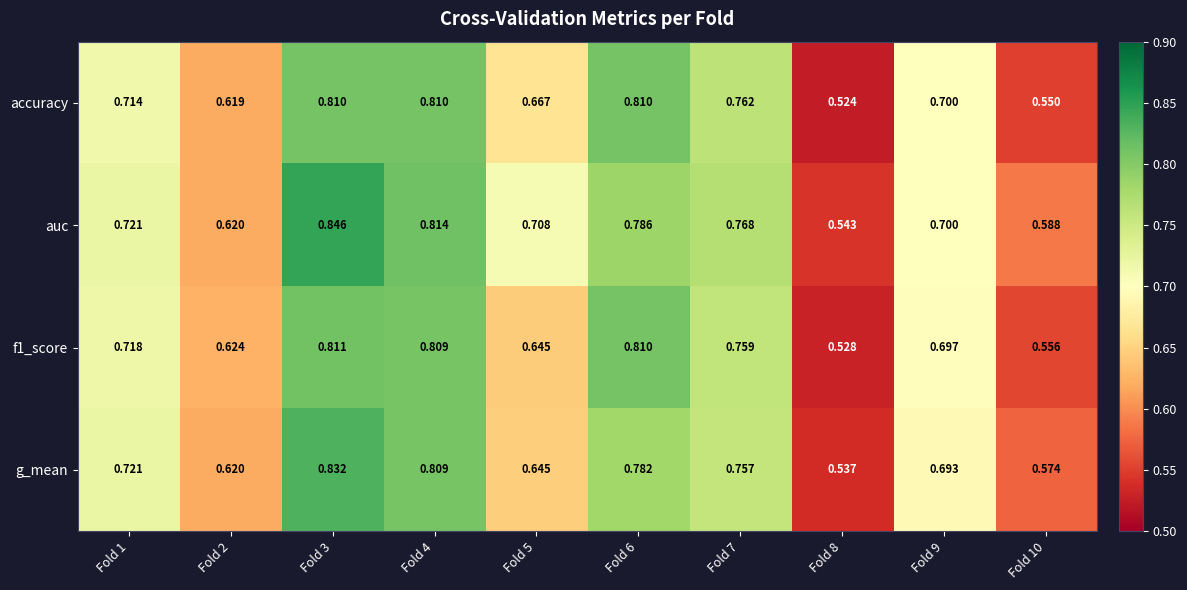

Which series has the largest range (max minus min)?

auc